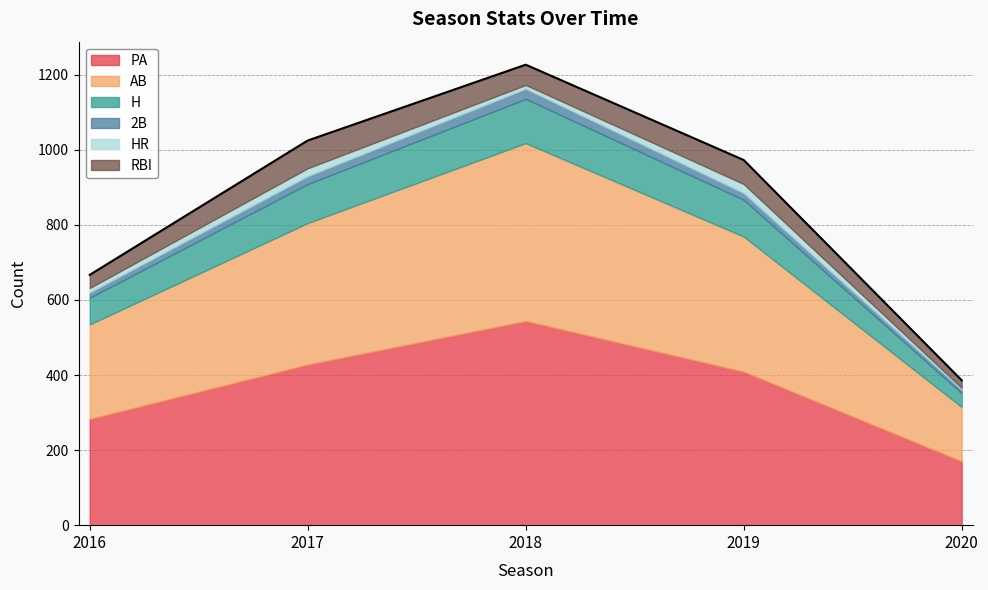

Reading right to left, what are all the values shown in this chart?

PA: 2020=170	2019=409	2018=544	2017=428	2016=283
AB: 2020=145	2019=360	2018=474	2017=377	2016=252
H: 2020=37	2019=98	2018=118	2017=104	2016=71
2B: 2020=9	2019=18	2018=27	2017=21	2016=14
HR: 2020=5	2019=24	2018=10	2017=21	2016=12
RBI: 2020=20	2019=64	2018=54	2017=74	2016=35